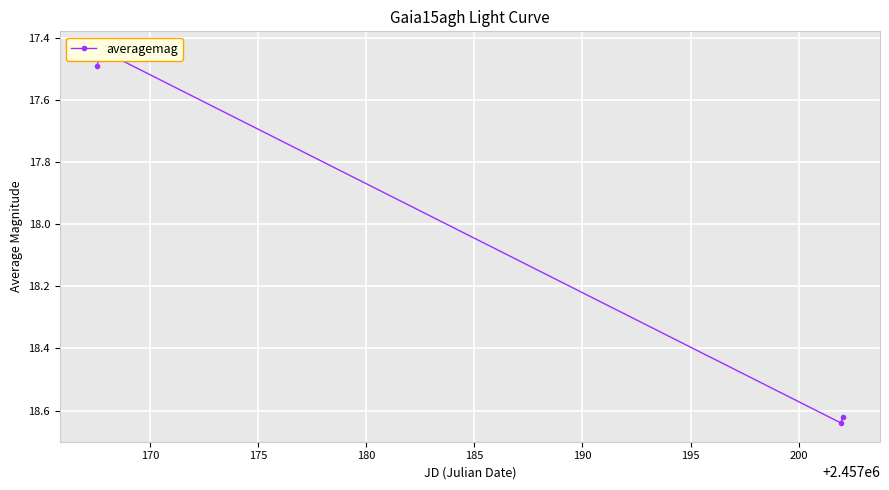

What is the difference between the maximum and minimum values?

1.2